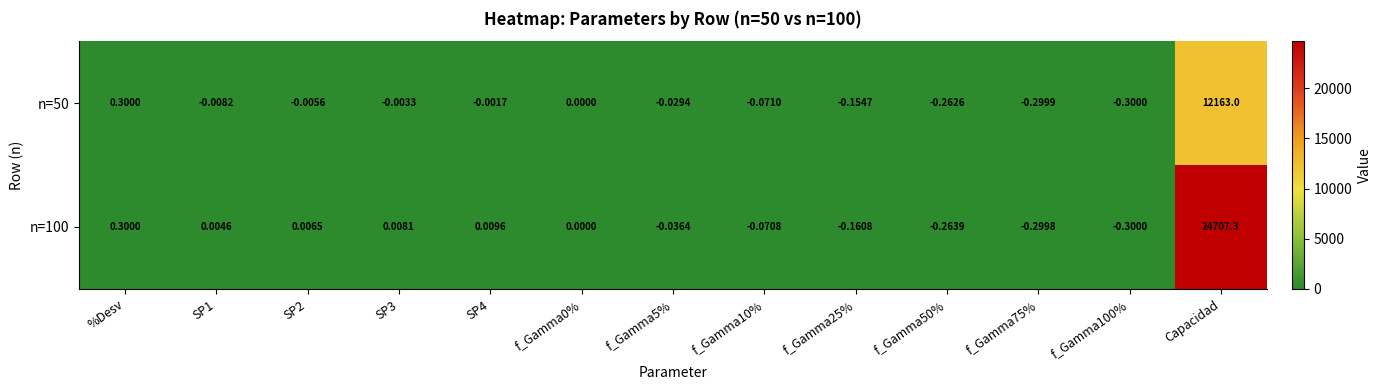

At which label does n=100 first exceed 0?

%Desv